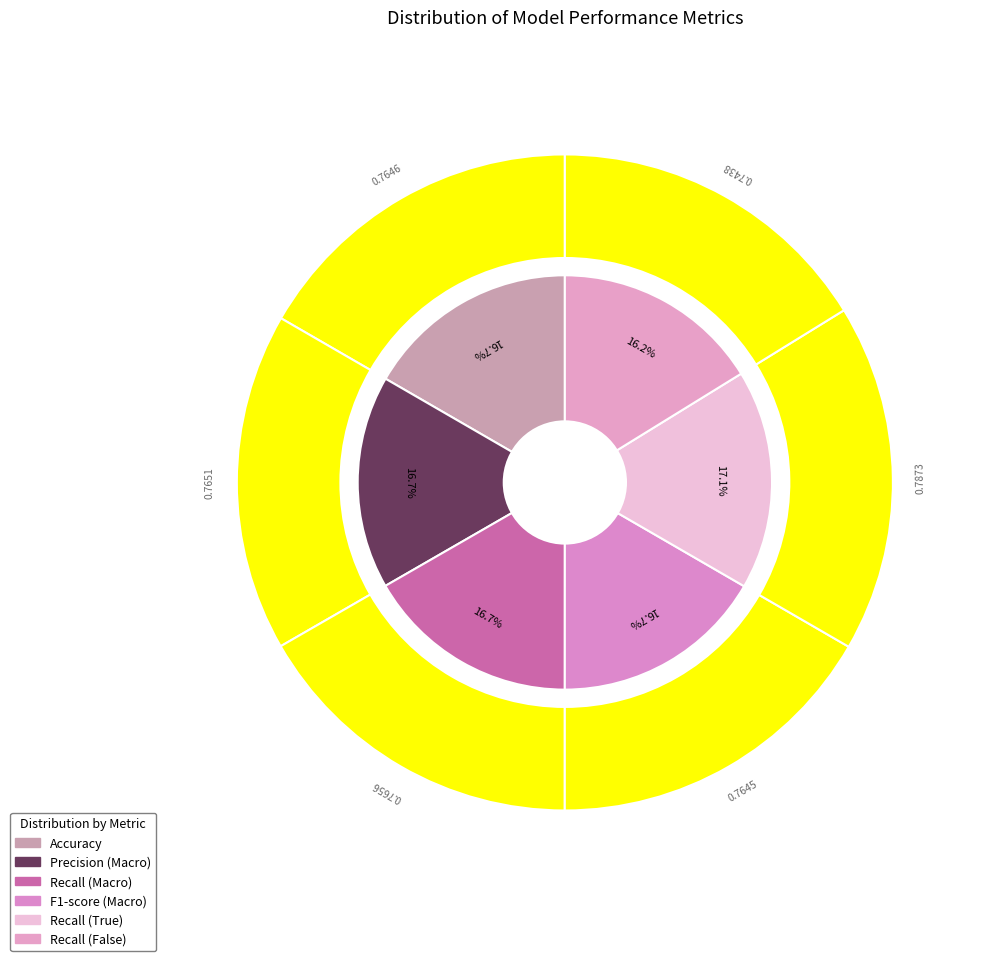

Between F1-score (Macro) and Recall (False), which is larger?

F1-score (Macro)